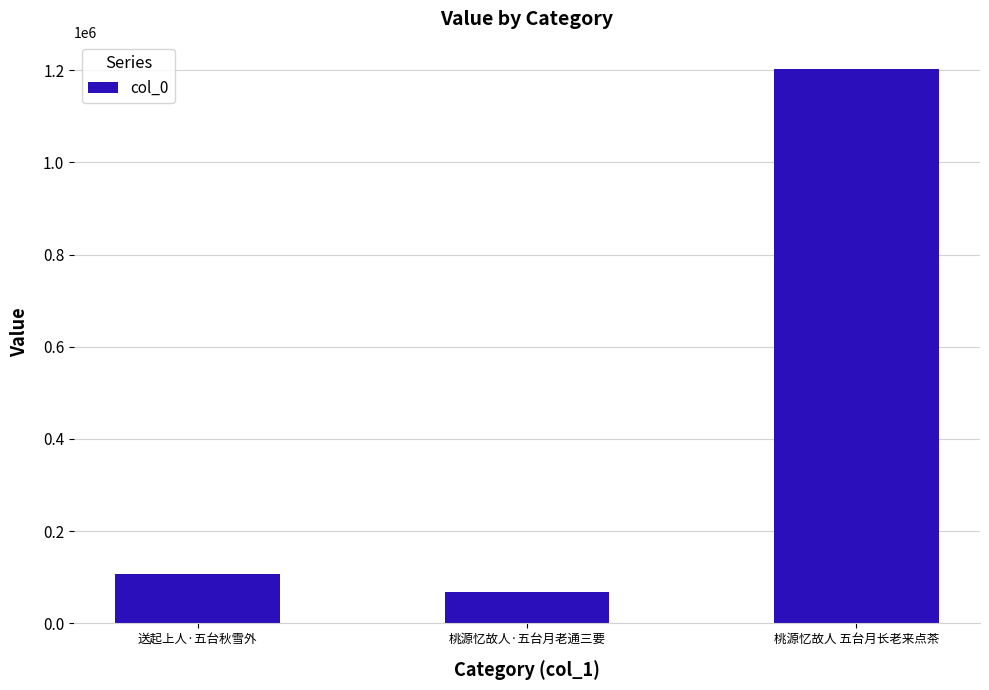

What is the label of the 1st bar from the left?

送起上人·五台秋雪外